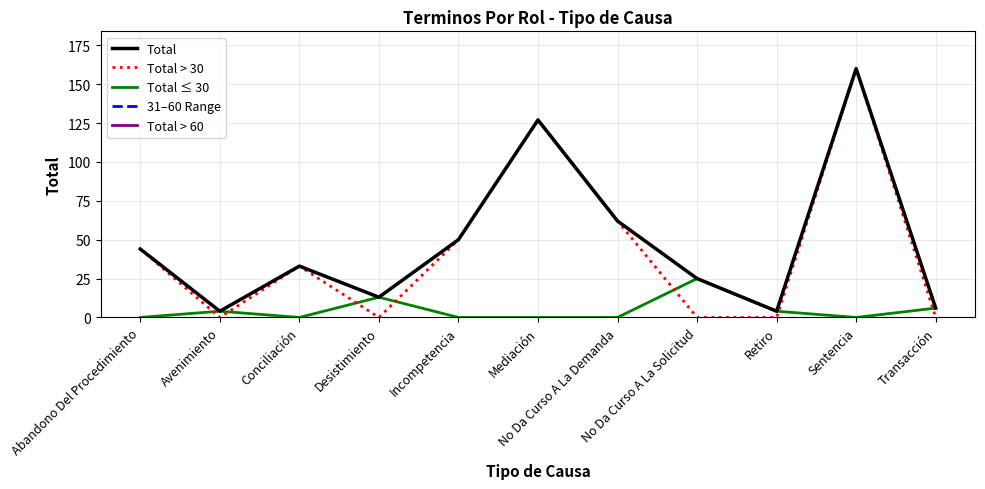

Rank the series by their maximum value, from lowest to highest.

Total ≤ 30, 31–60 Range, Total, Total > 30, Total > 60